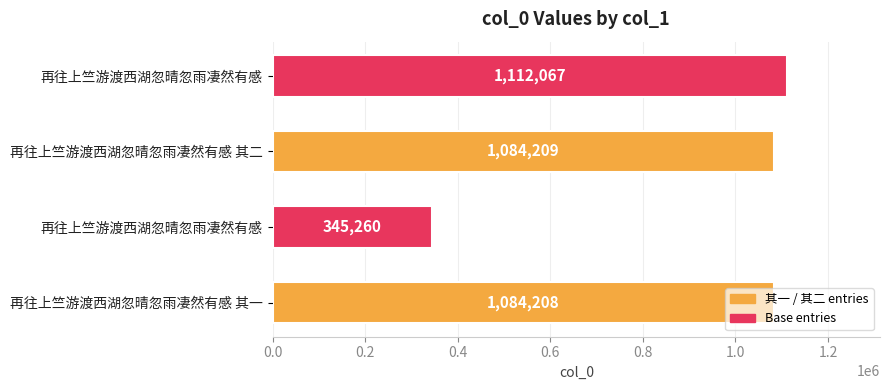

How many bars are there in total?

4